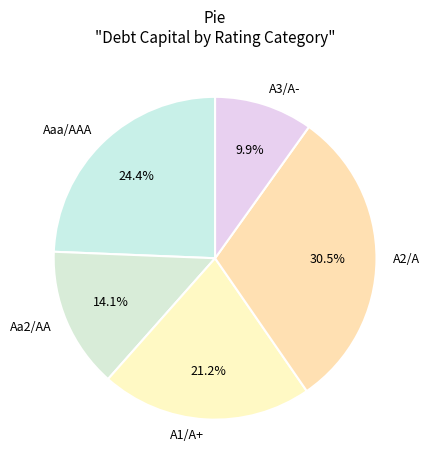

How many segments does this pie chart have?

5